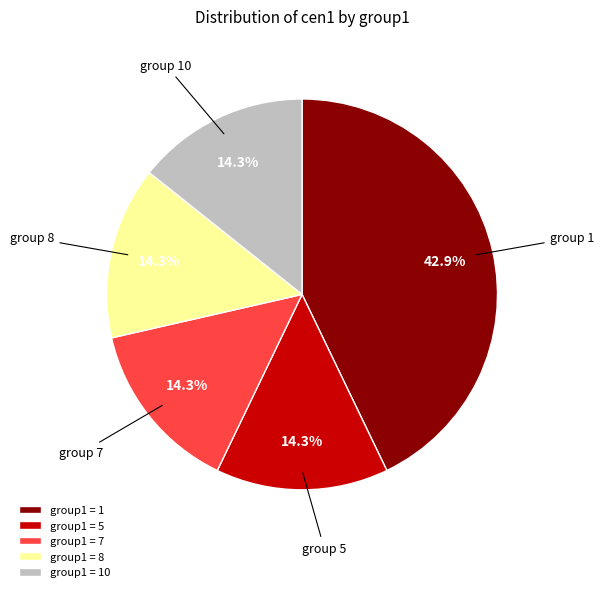

Is there a majority slice in this chart?

No